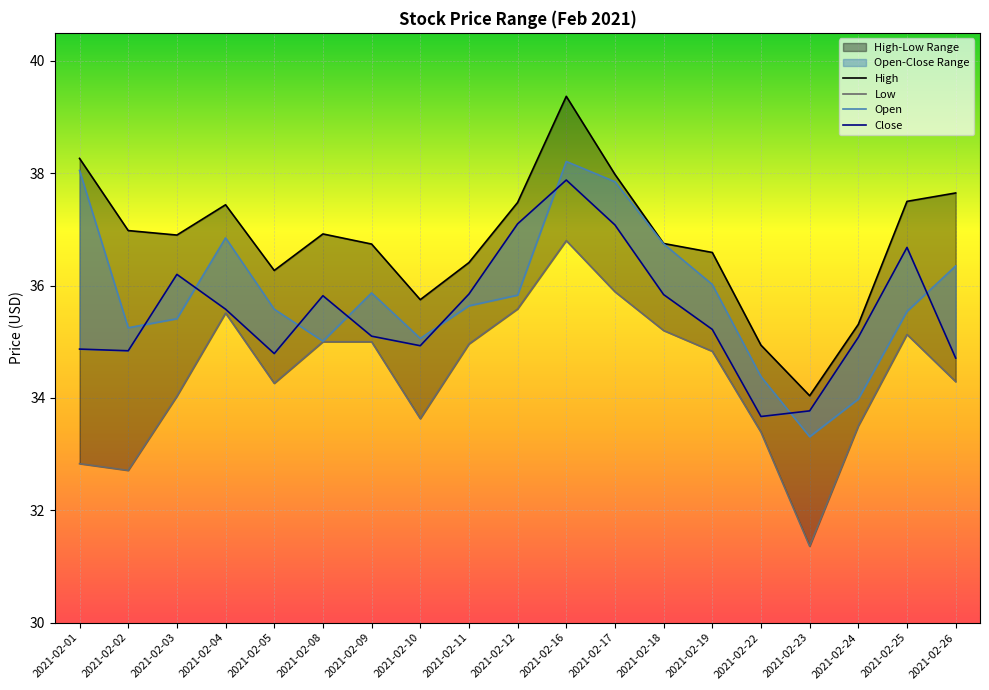

At which label is Close closest to 35?

2021-02-10